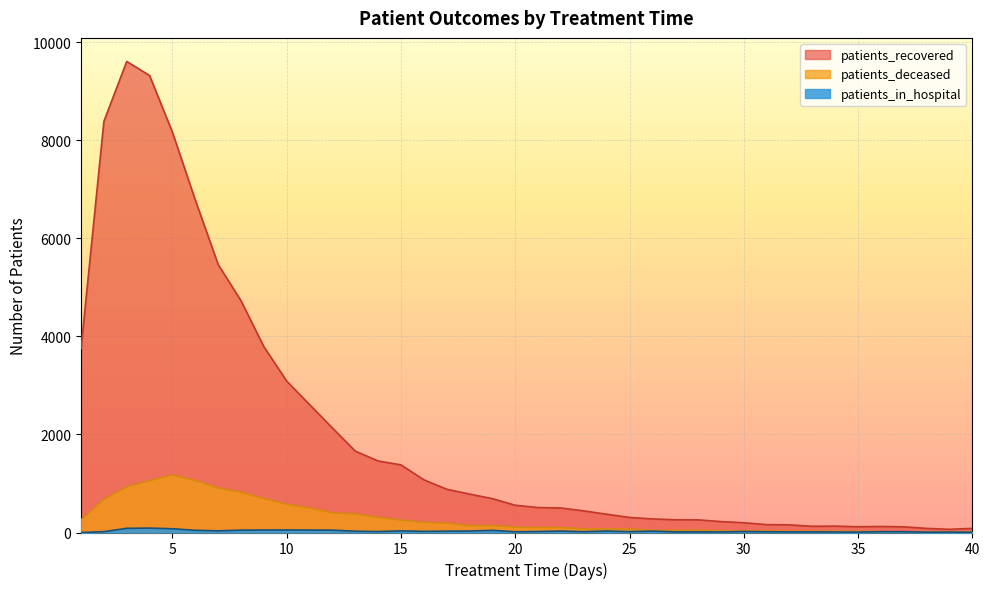

Which series has the largest total across all categories?

patients_recovered